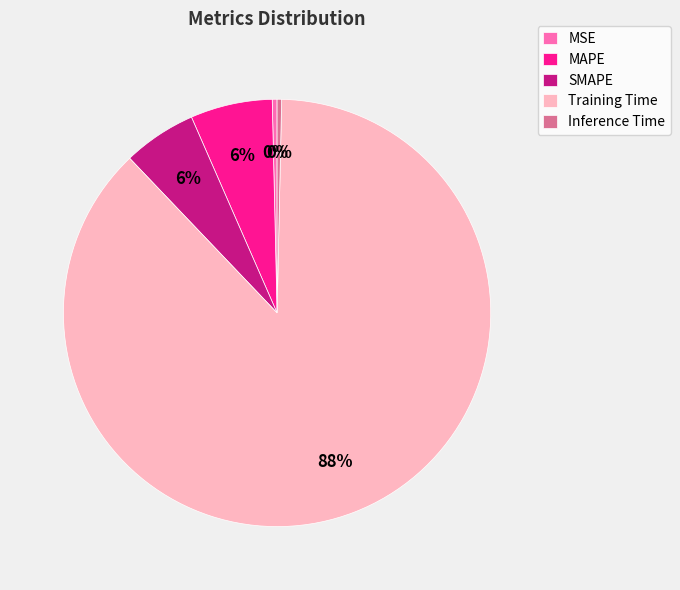

True or false: MAPE accounts for 6% of the total.

True